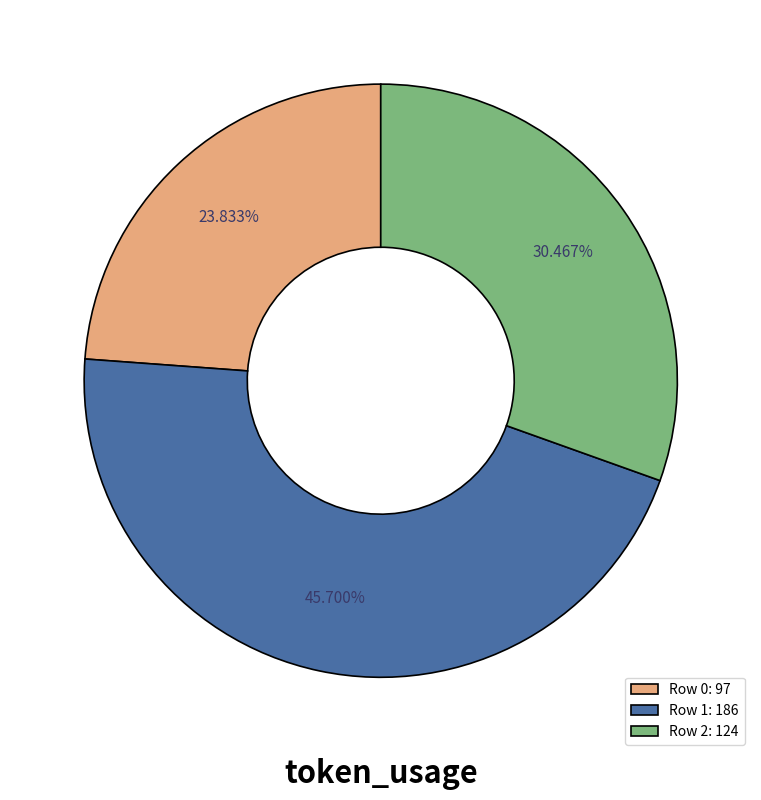

To the nearest percent, what is the combined percentage of Row 2 and Row 1?

76%